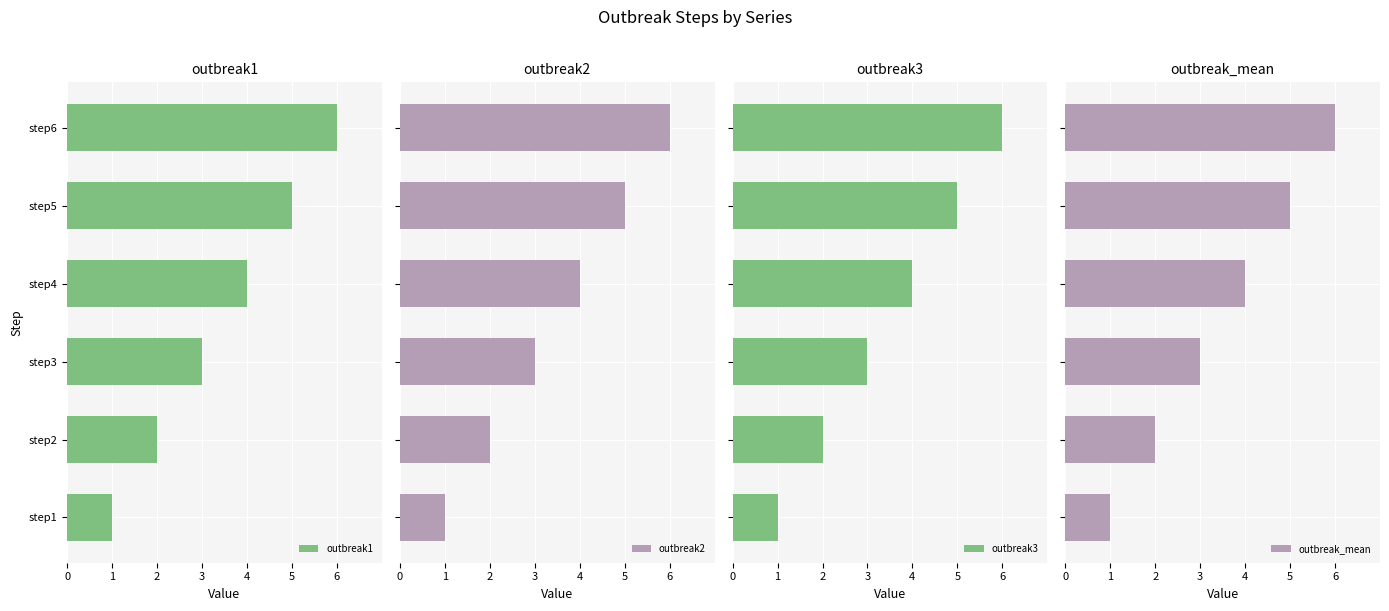

True or false: outbreak1 has a value of 2 at step2.

True